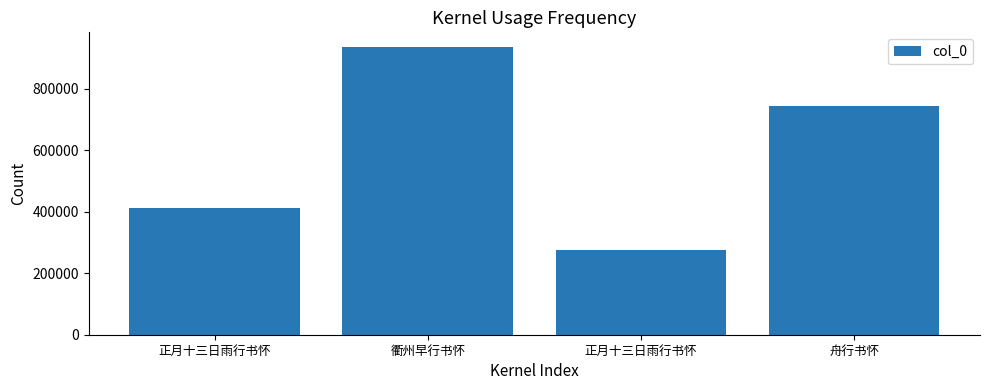

Between 舟行书怀 and 衢州早行书怀, which is larger?

衢州早行书怀